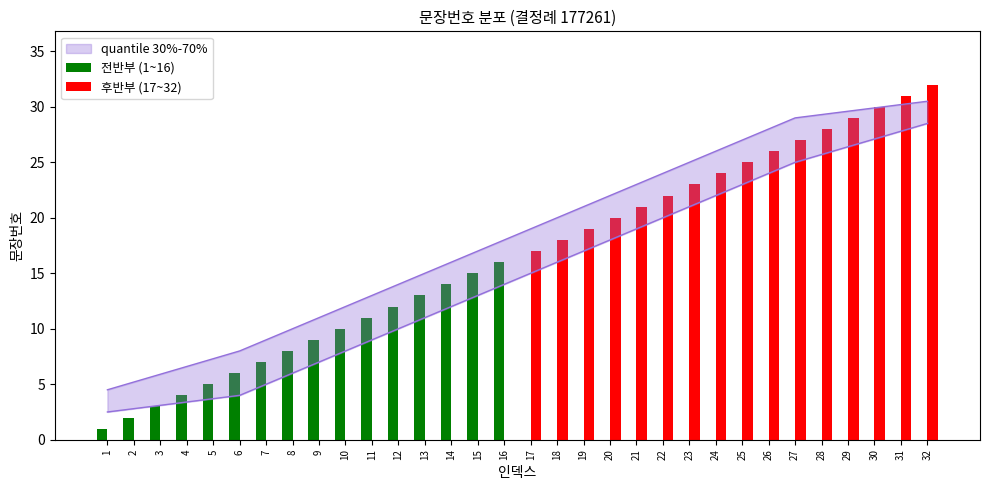

Rank the series by their average value, from highest to lowest.

후반부 (17~32), 전반부 (1~16)